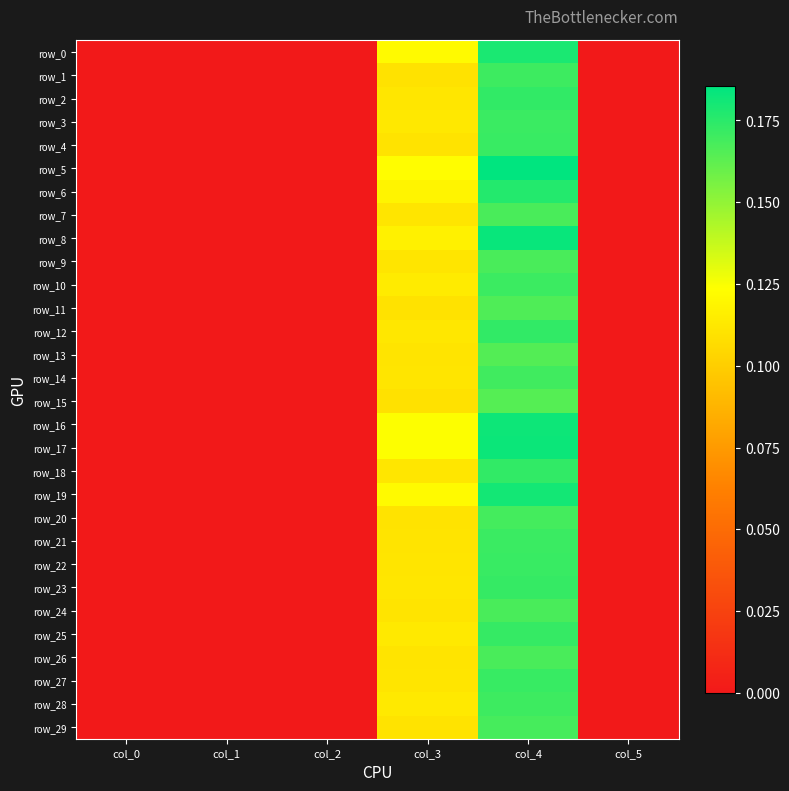

How many row_10 values are between 0 and 1?

6